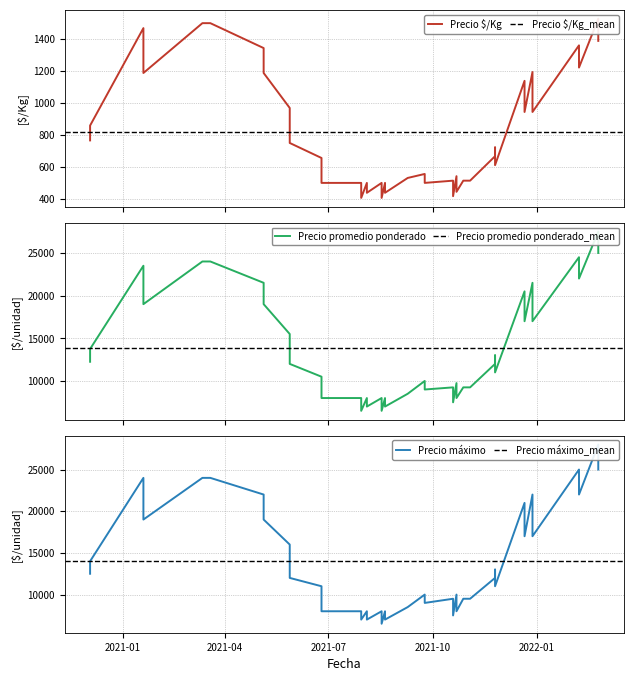

How many values in the Precio promedio ponderado series are below 12000?

20